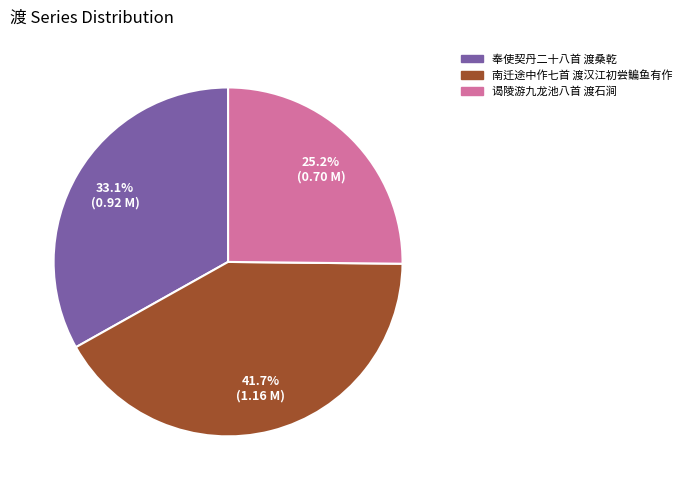

True or false: 谒陵游九龙池八首 渡石涧 accounts for 25% of the total.

True